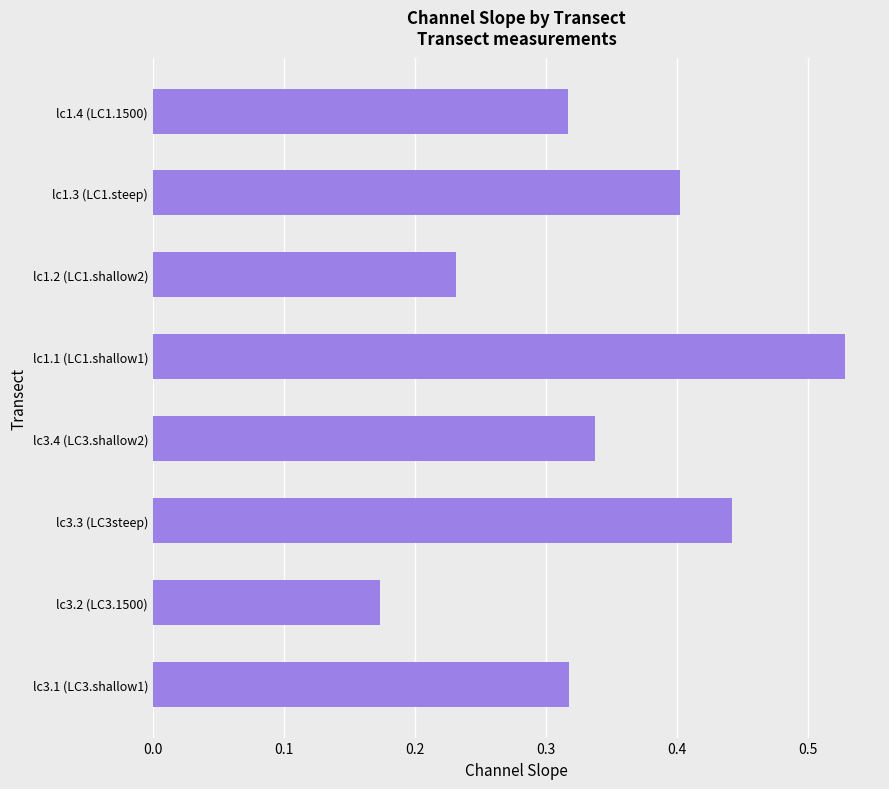

True or false: the data shows 0.8 at lc1.1 (LC1.shallow1).

False